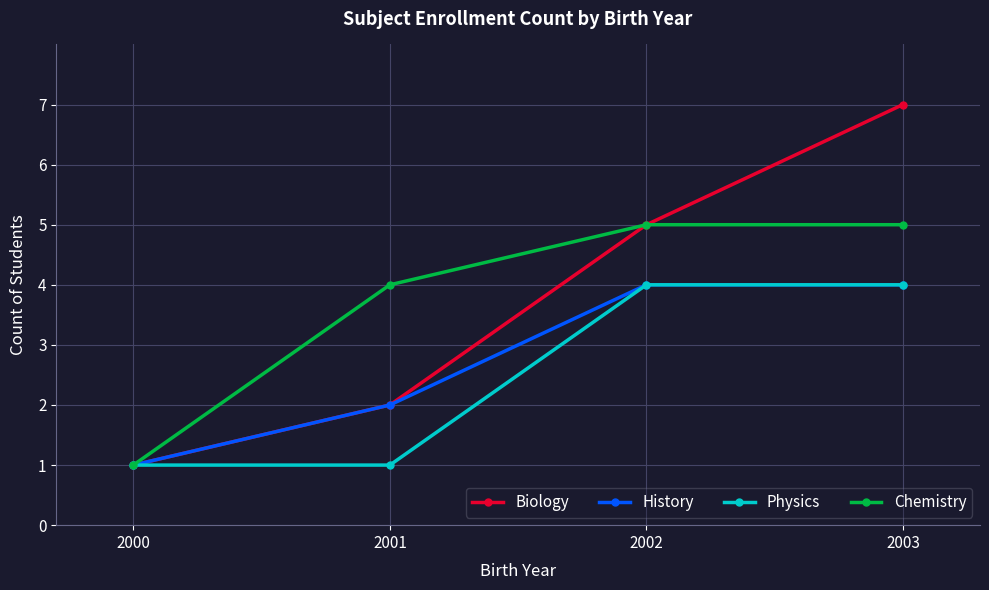

At which label does Biology reach its peak?

2003